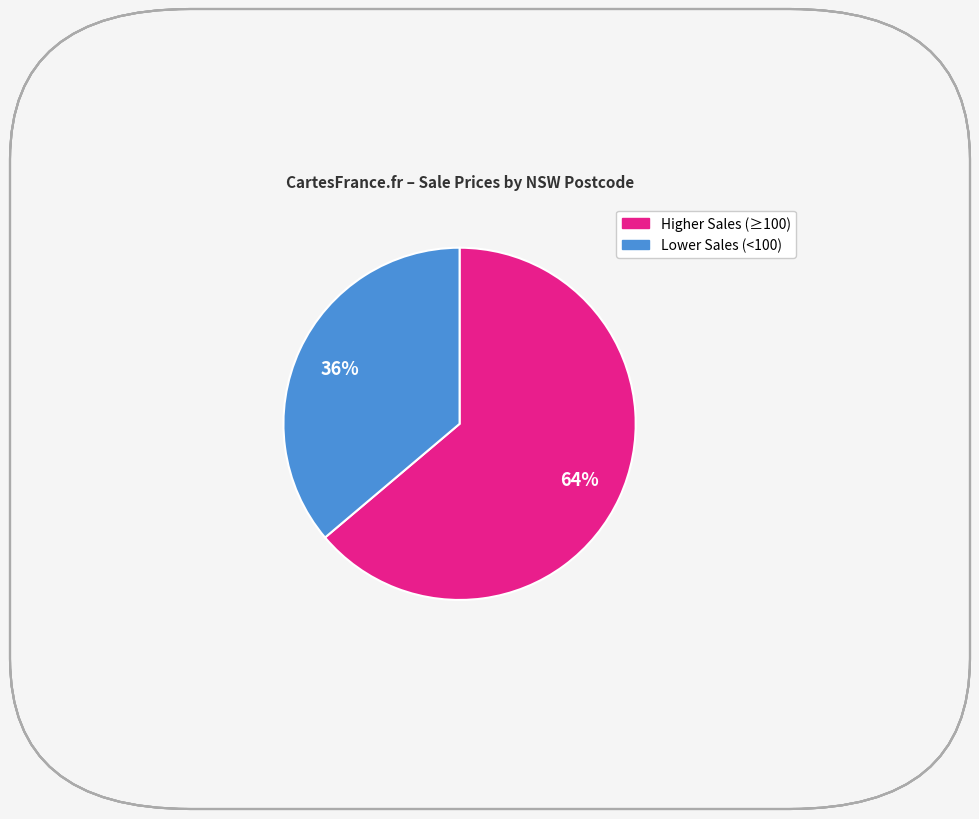

To the nearest percent, what is the difference between the largest and smallest slice percentages?

28%